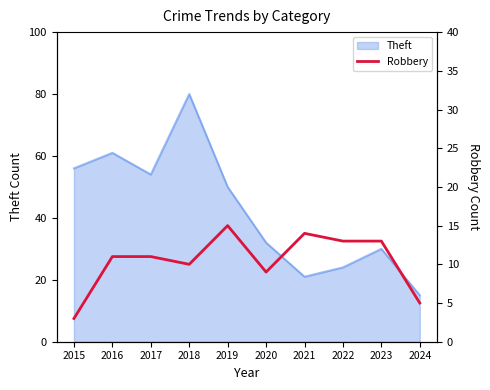

Where is Theft nearest to the value 47?

2019